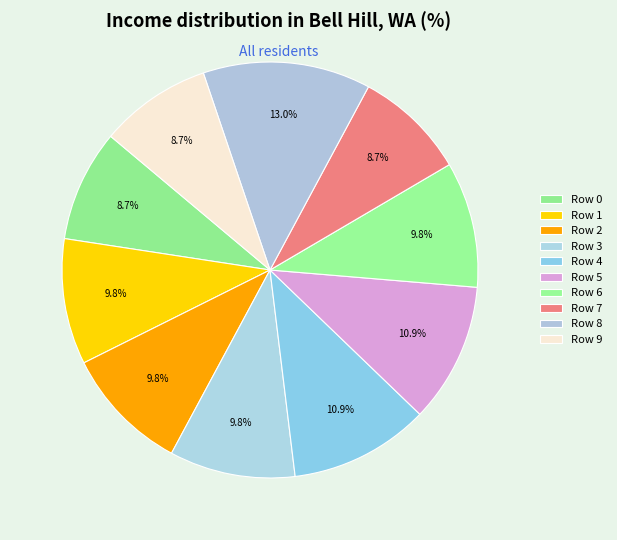

What percentage is NOT represented by Row 2?

90.2%